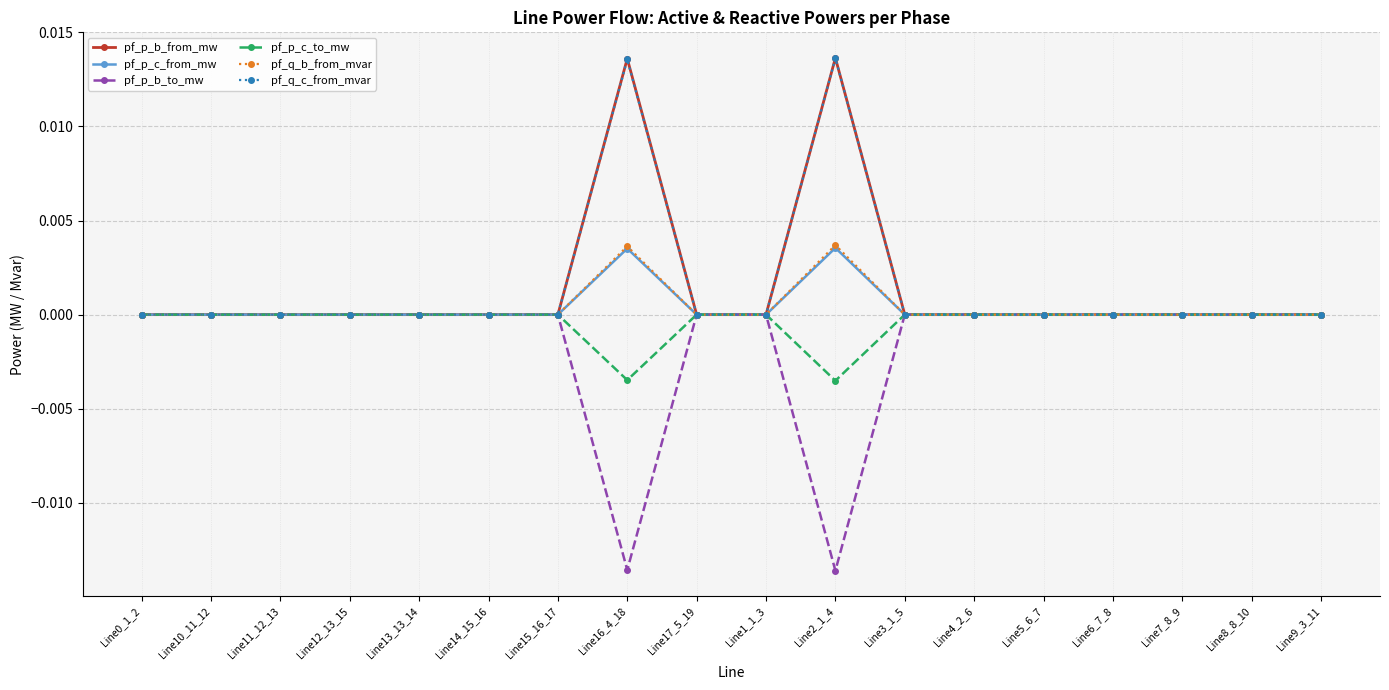

True or false: pf_q_b_from_mvar has more than 2 interior local peaks.

True